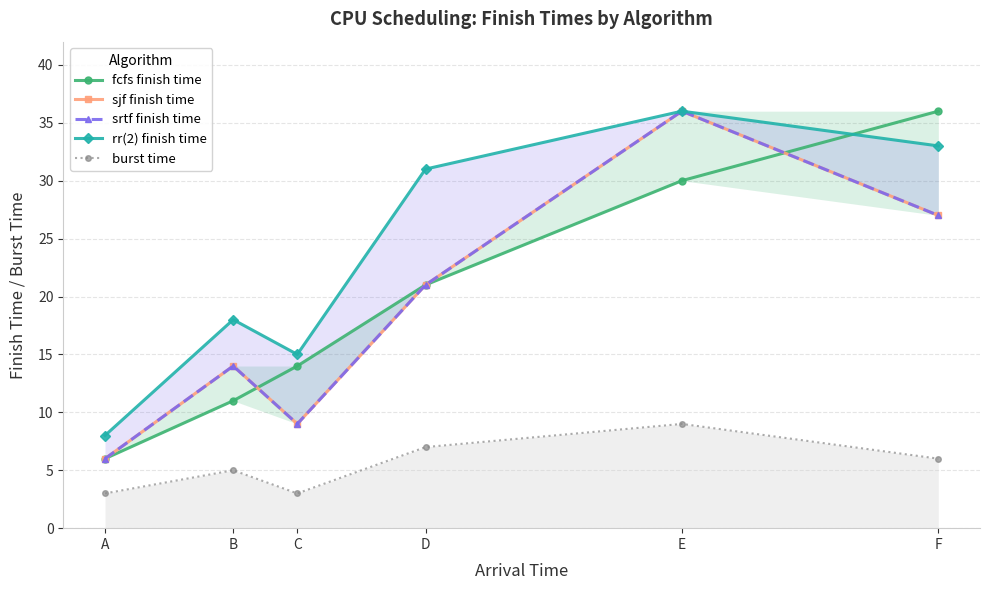

True or false: fcfs finish time has a value of 9 at A.

False